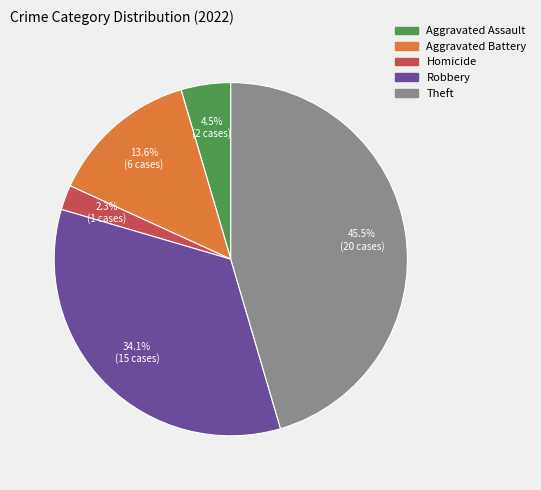

Between Aggravated Battery and Theft, which is larger?

Theft